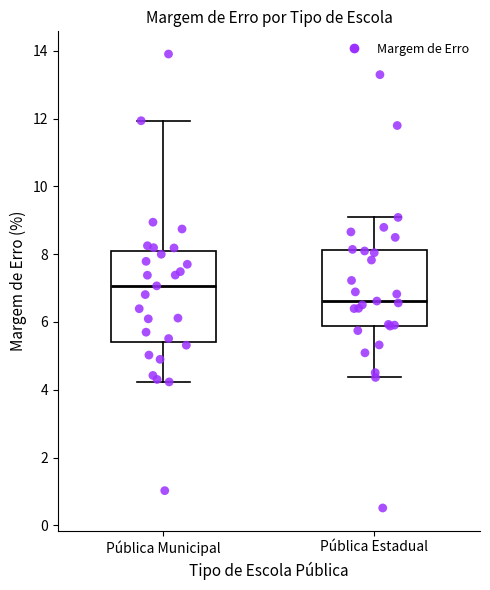

Reading left to right, read every box against the y-axis: the position of its median line, the range the box covers, and the ends of its whiskers. The values are not printed on the chart, so give them approximately, as read against the axis.

Pública Municipal: median 7.0, box 5.4 to 8.0, whiskers 4.2 to 12.0
Pública Estadual: median 6.6, box 5.8 to 8.2, whiskers 4.4 to 9.0